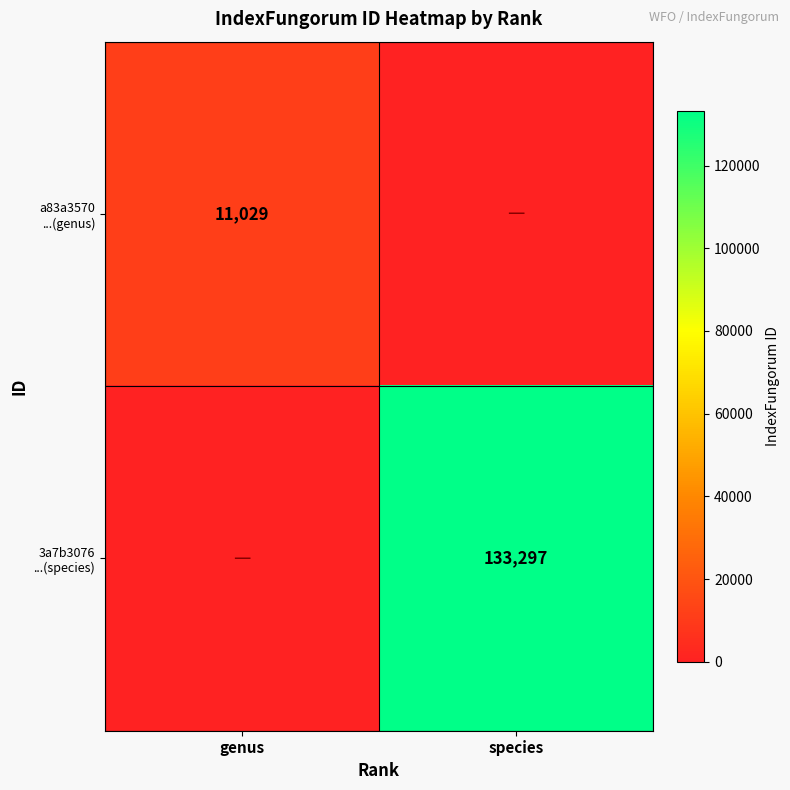

The 3a7b3076 ...(species) series shows 133297 at species. True or false?

True